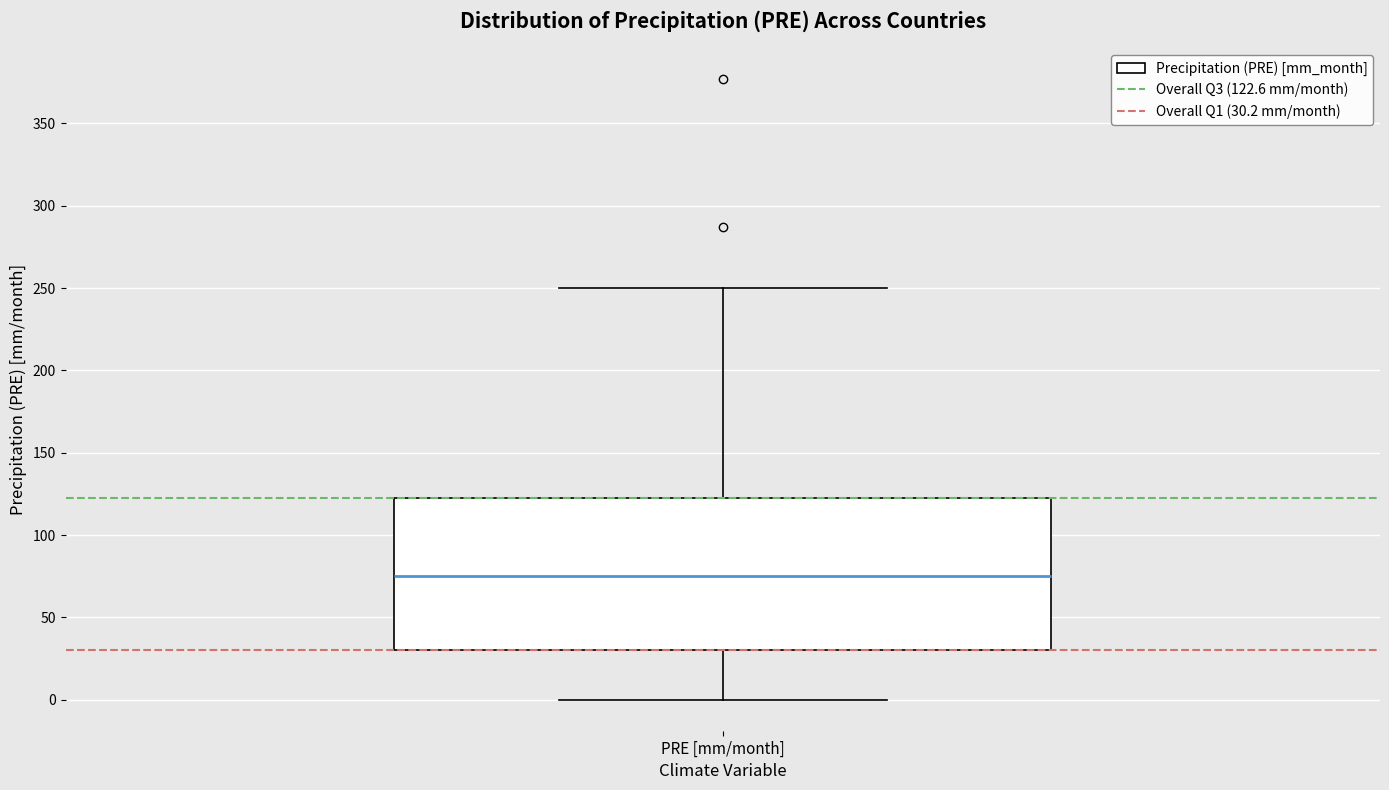

Transcribe this box plot: give where the median line is, the range the box spans, and where the two whiskers end, as read against the y-axis. The values are not printed on the chart, so give them approximately, as read against the axis.

median 75, box 30 to 125, whiskers 0 to 250